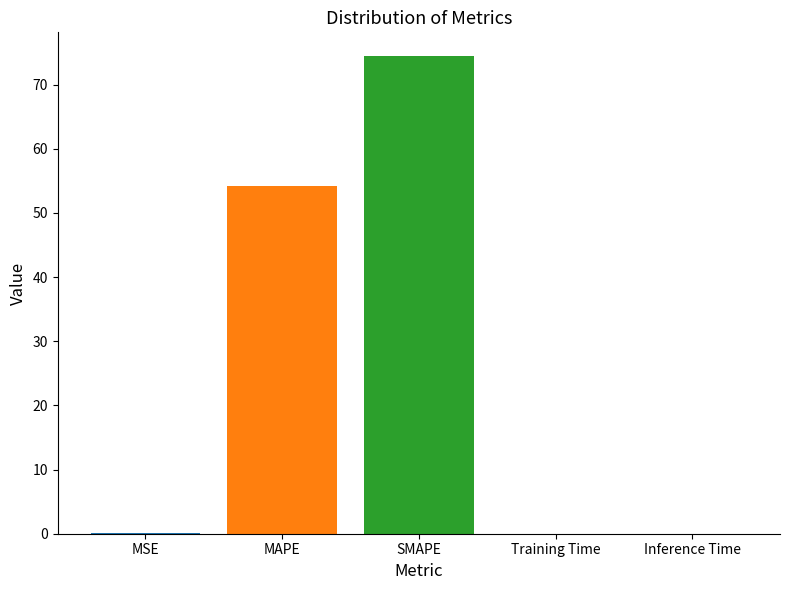

At which category does the chart reach its peak across all series?

SMAPE